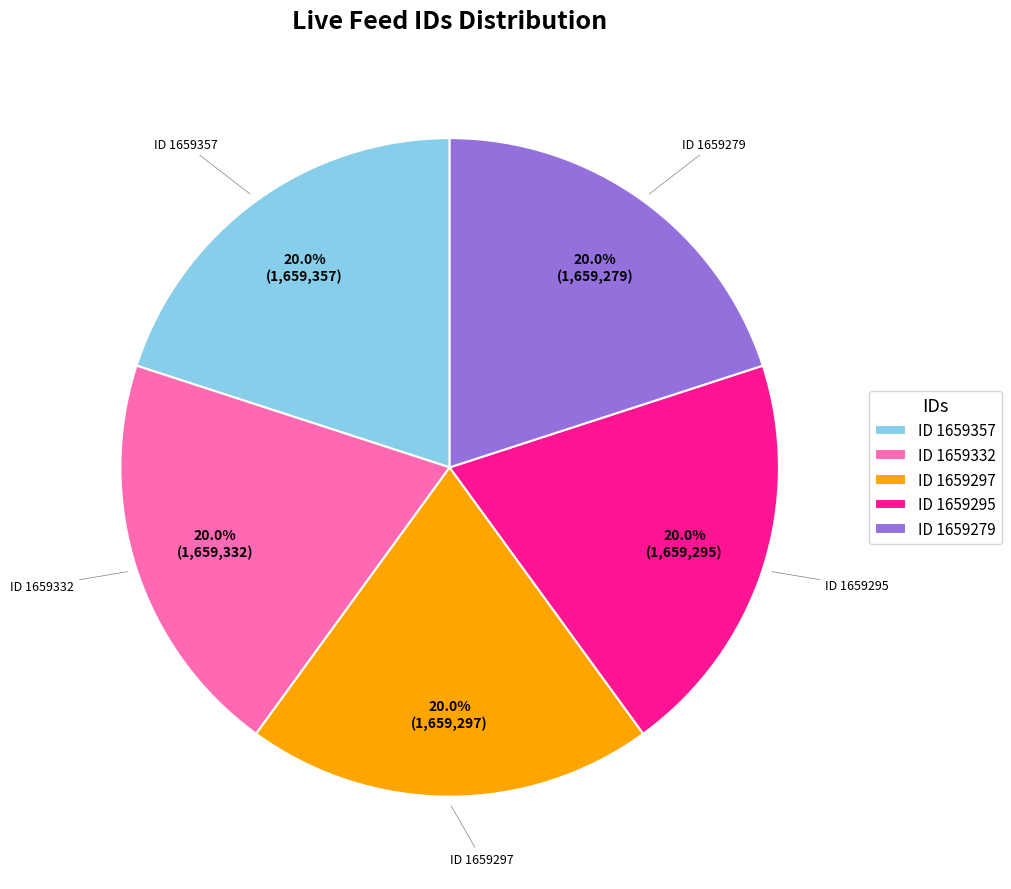

What is the ratio of the value at ID 1659297 to the value at ID 1659279?

1.0